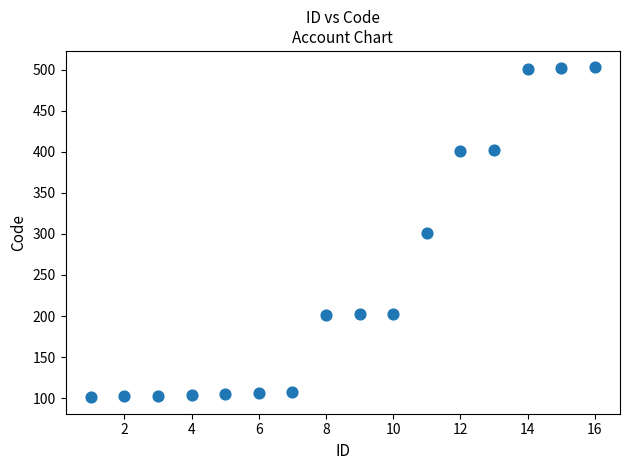

What is the range of X values (max minus min)?

15